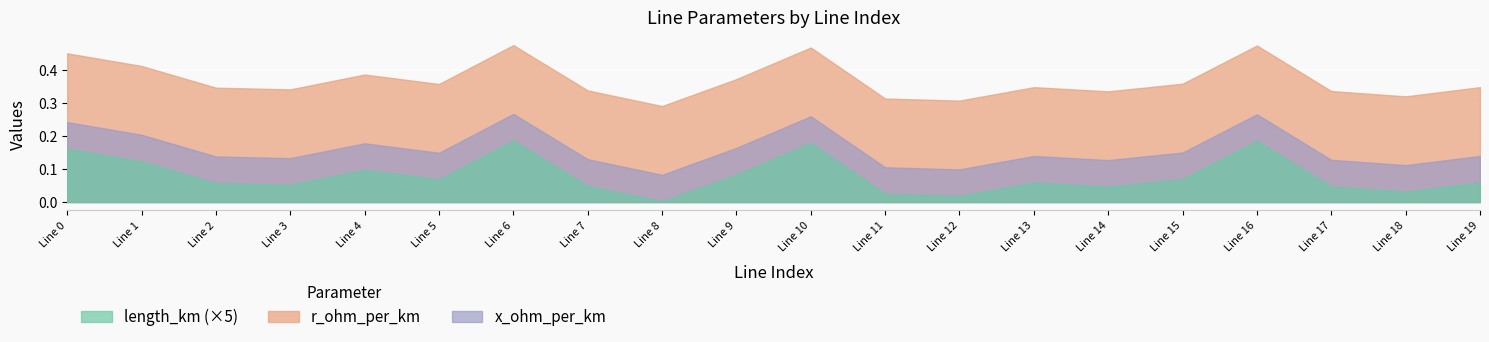

Is it true that length_km equals 0.0 at 6?

True